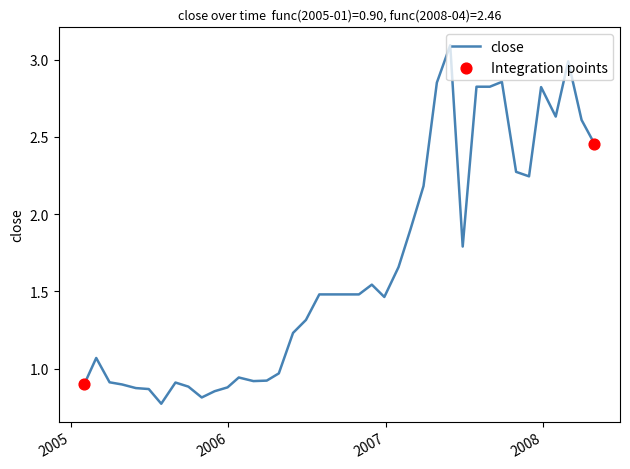

What is the greatest value displayed?

3.1